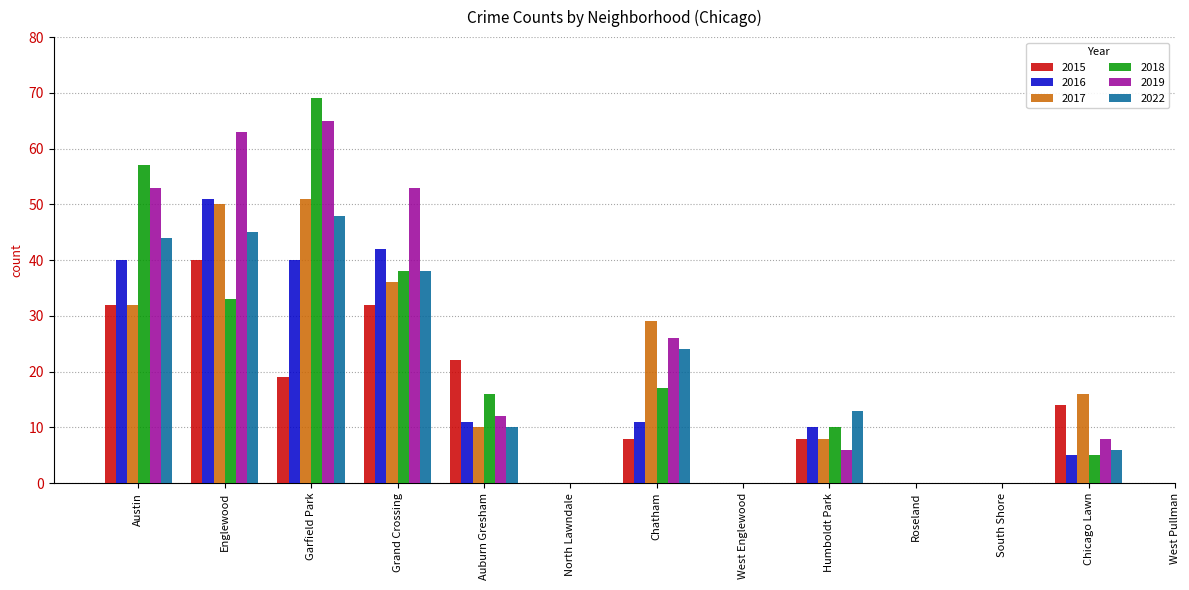

What is the maximum value for 2019?

65